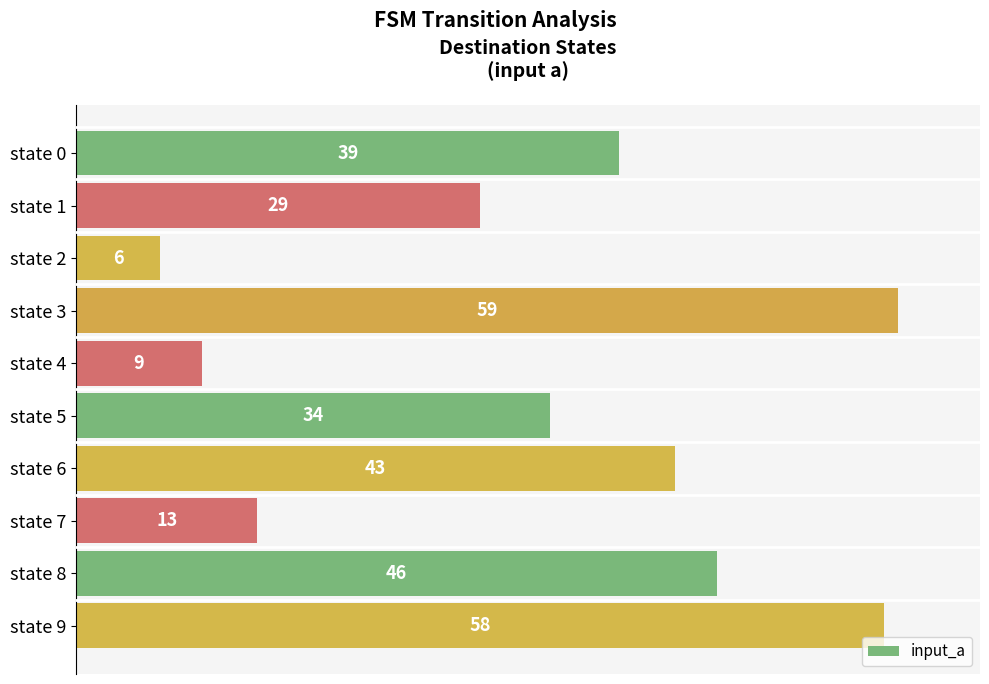

What is the value of the 7th bar from the top?

43